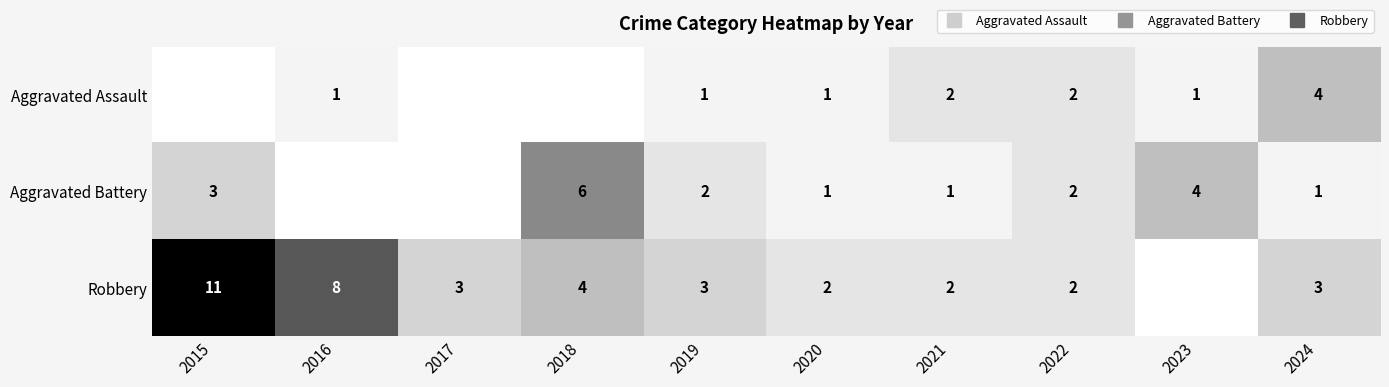

What is the sum of the Robbery values at 2021 and 2017?

5